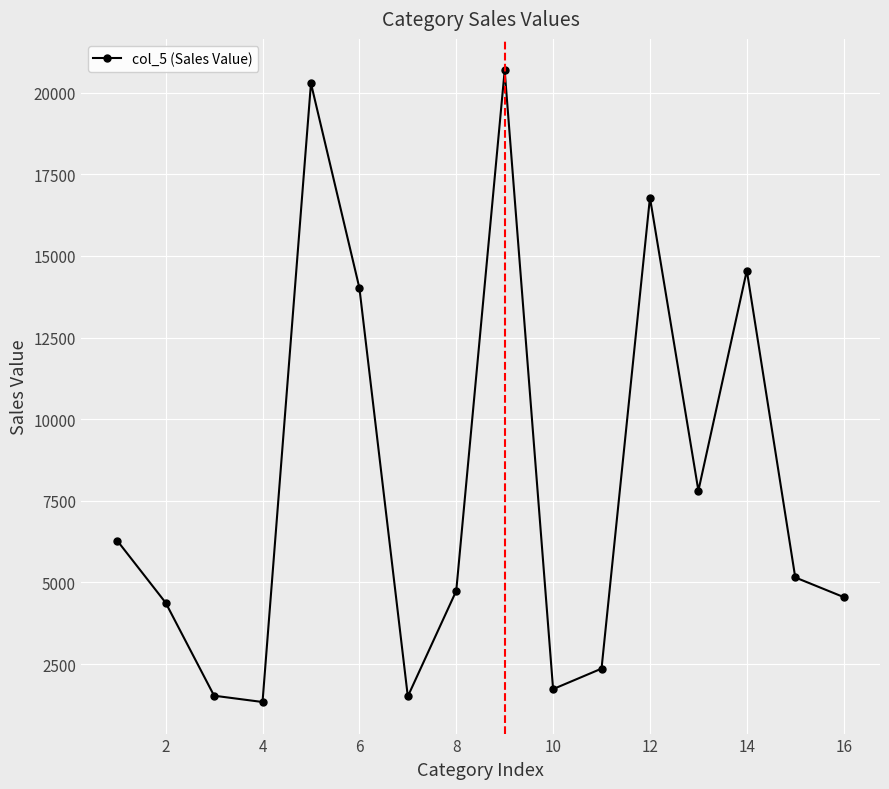

Does the chart display data point markers on the line(s)?

Yes